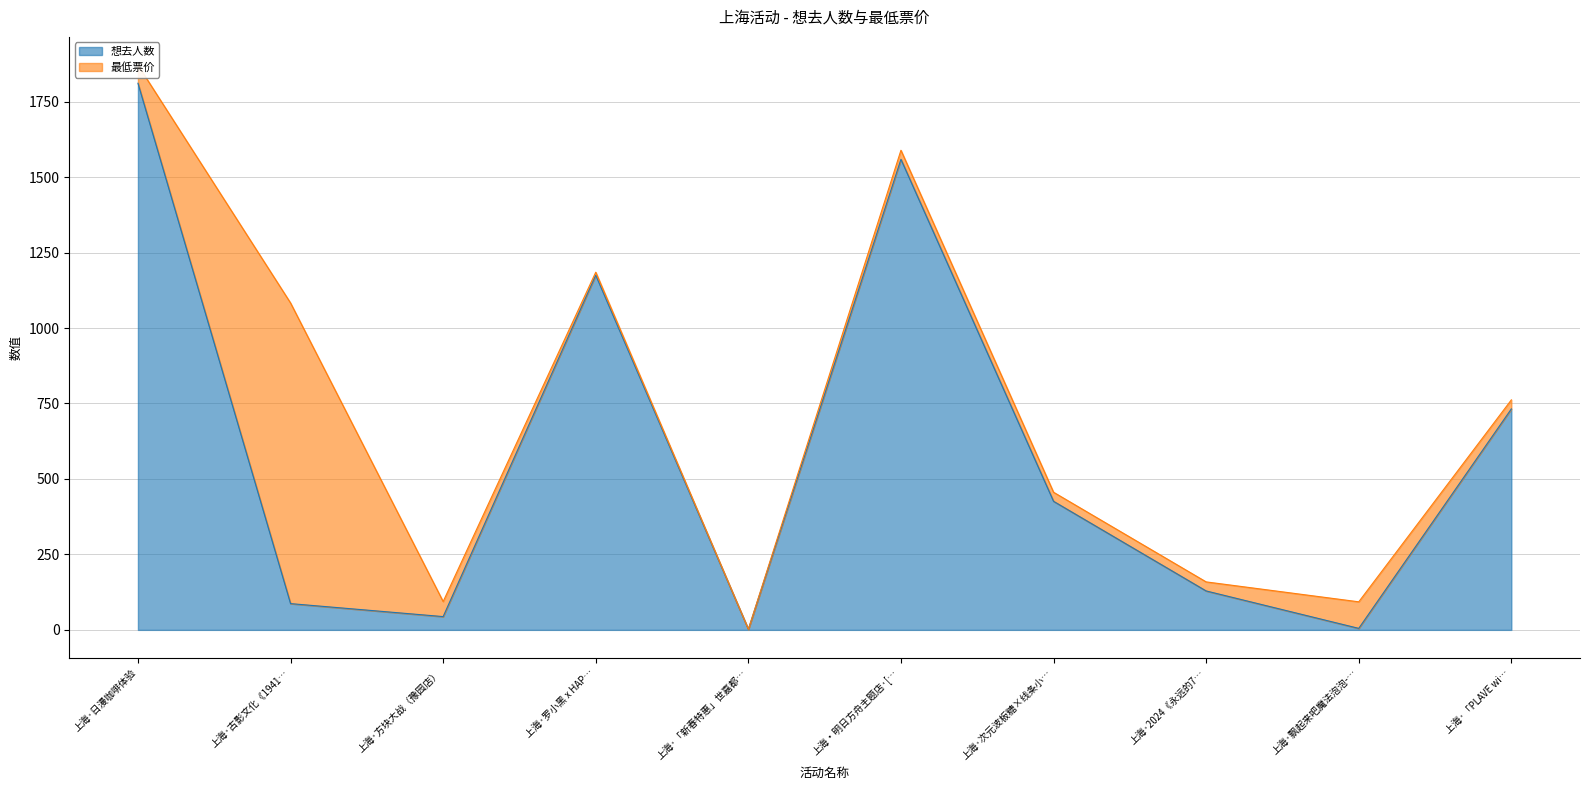

What is the smallest value displayed?

2